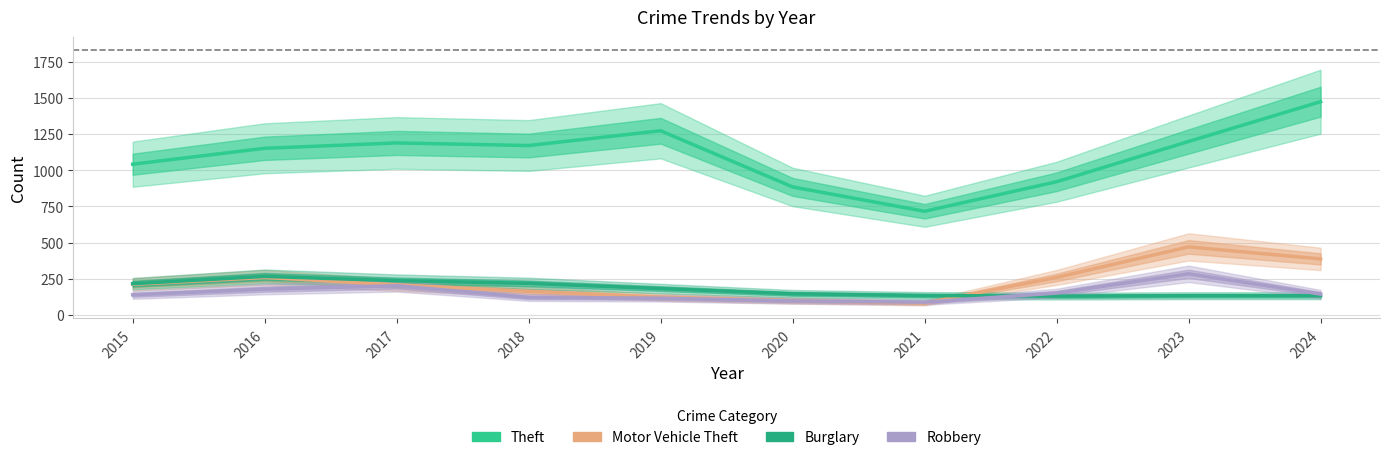

How many times do Robbery and Burglary cross each other?

1